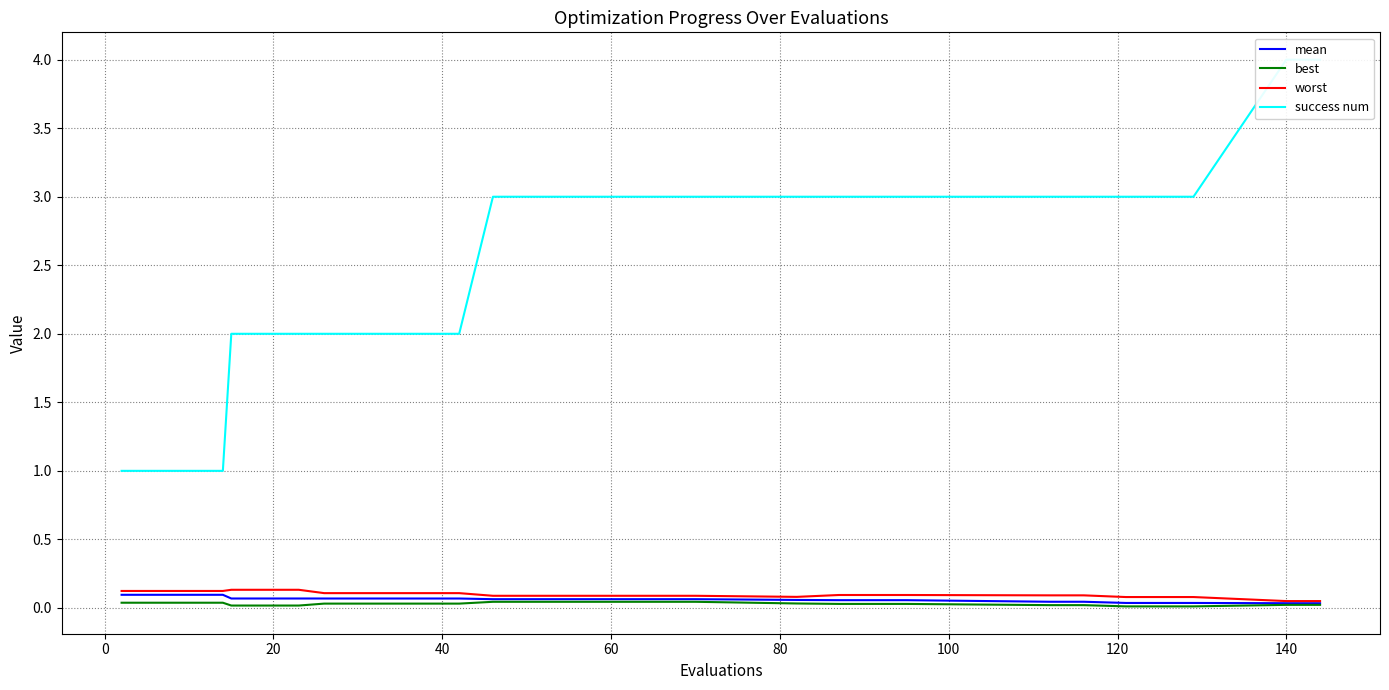

List the series in order of their peak value, lowest first.

best, mean, worst, success num